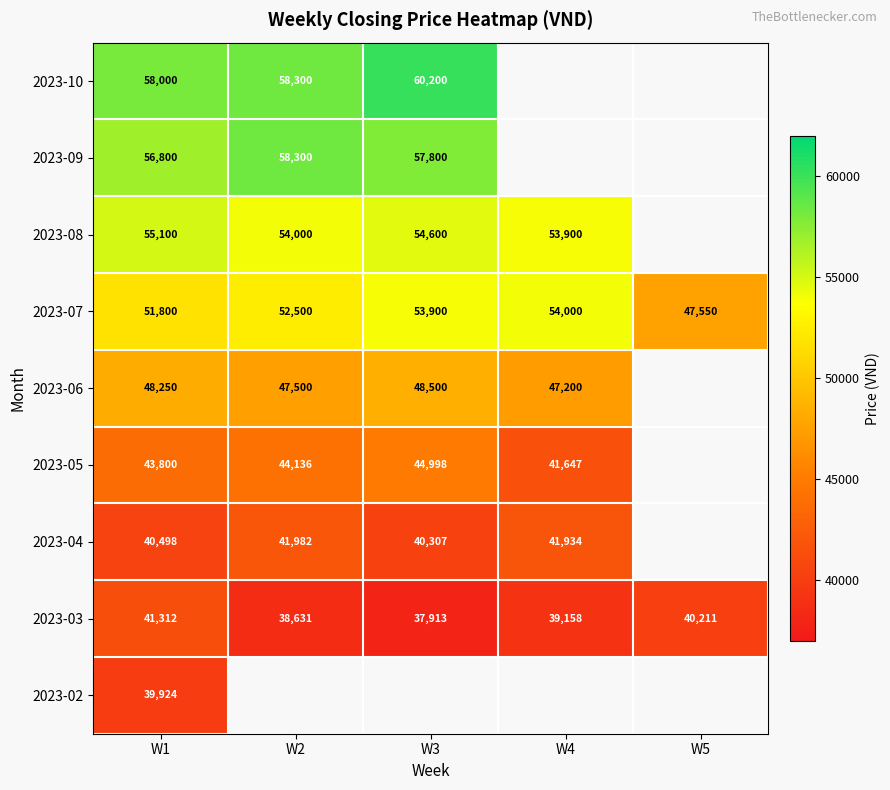

At which label does 2023-07 reach its minimum?

W5